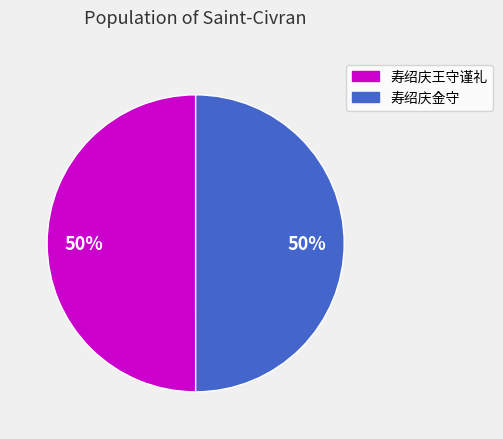

True or false: 寿绍庆金守 accounts for 31% of the total.

False